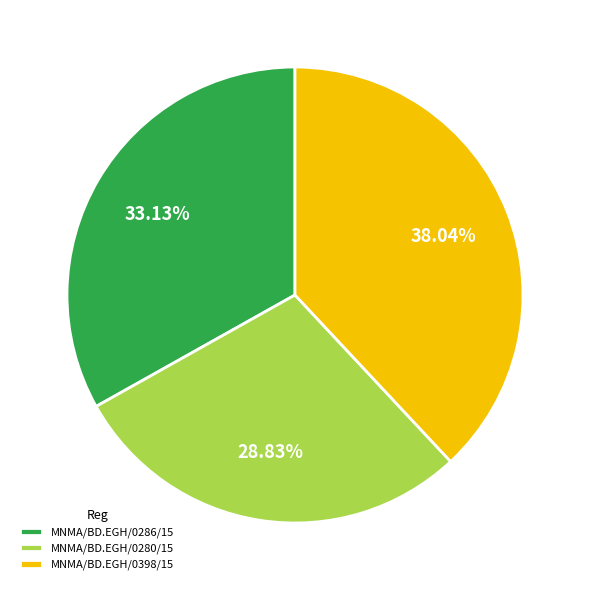

How many slices are in this pie chart?

3